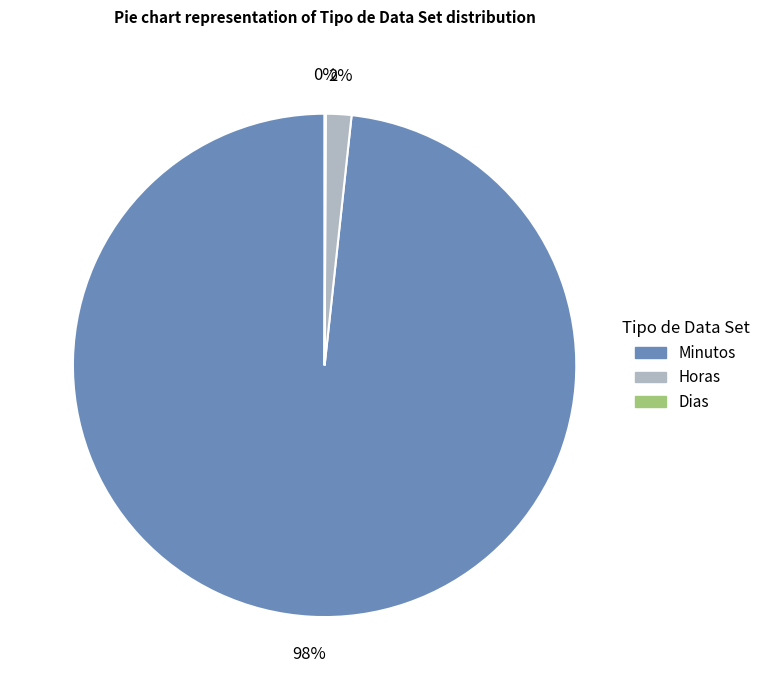

To the nearest percent, what percentage of the pie is Minutos?

98%